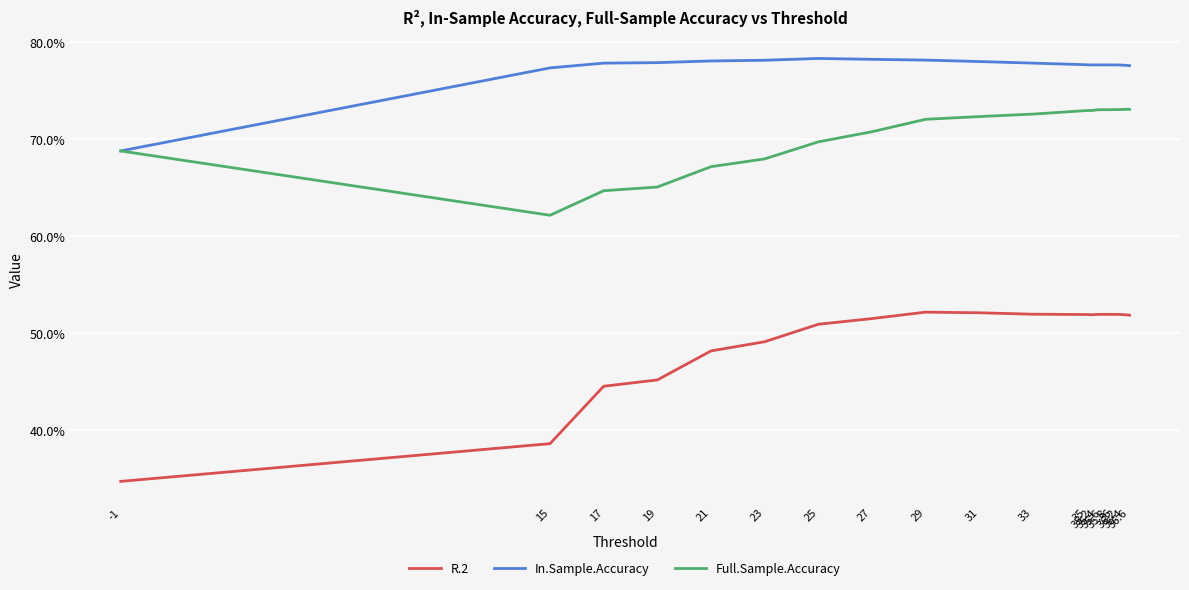

Which series has the largest range (max minus min)?

R.2